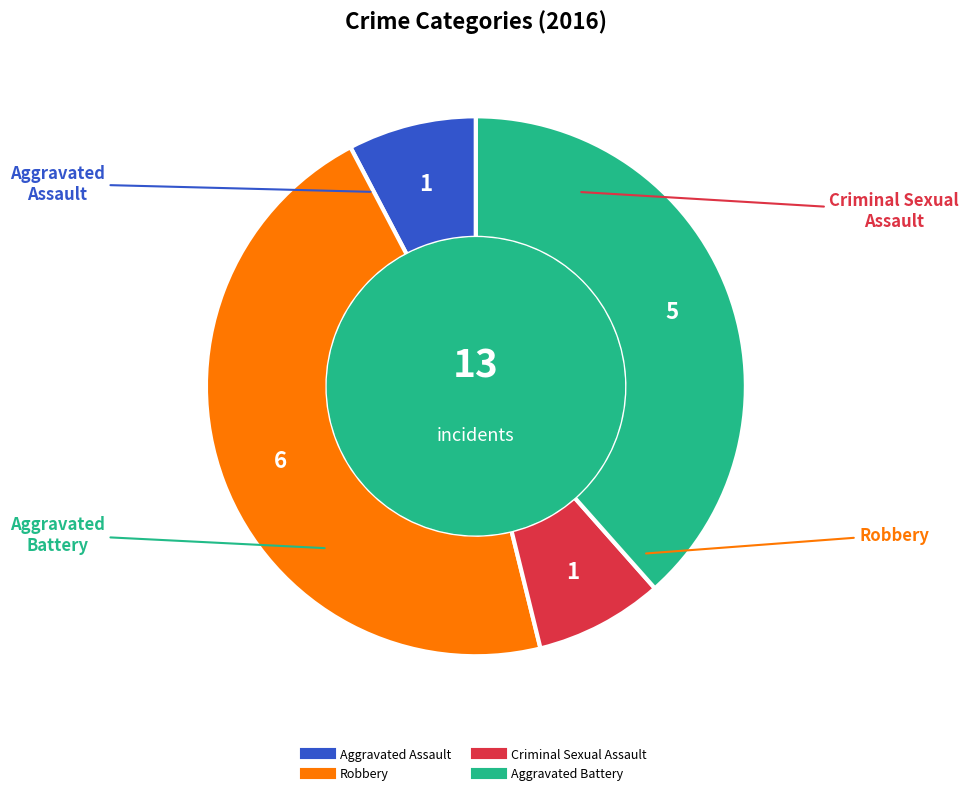

Do Criminal Sexual Assault and Robbery together represent more than half of the pie?

Yes